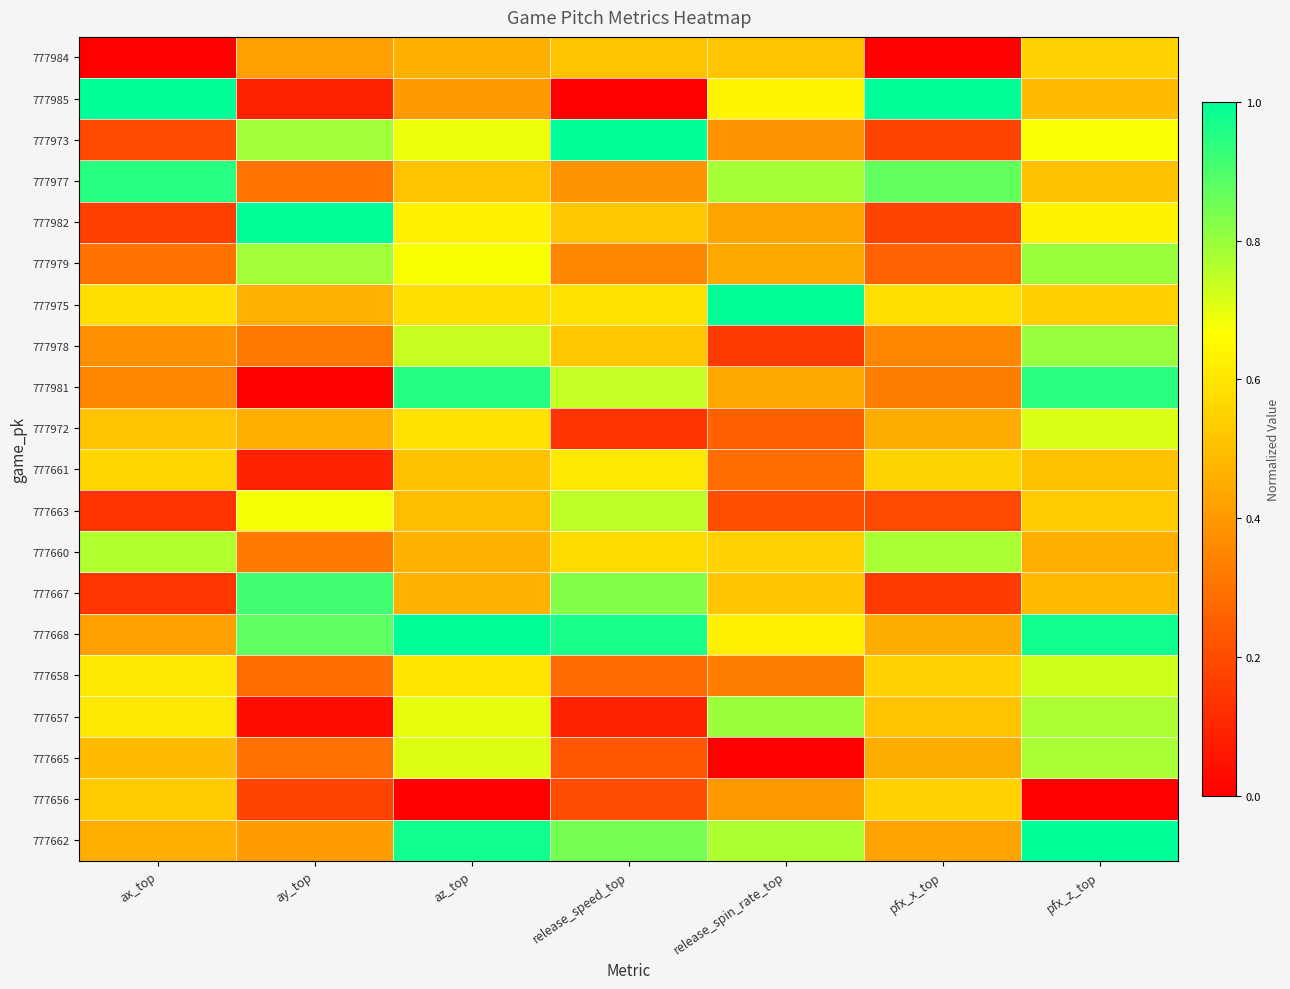

Rank the series by their maximum value, from lowest to highest.

777984, 777656, 777661, 777972, 777658, 777663, 777665, 777660, 777657, 777979, 777978, 777667, 777977, 777981, 777985, 777973, 777982, 777975, 777668, 777662